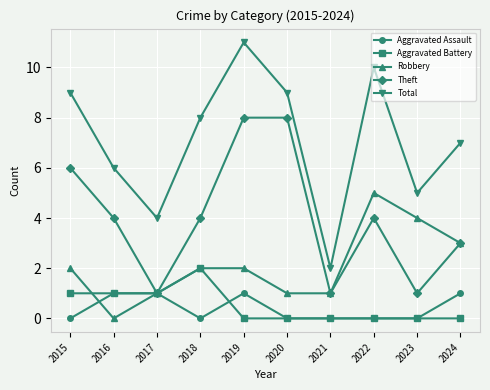

At 2015, list the series in order from smallest to largest.

Aggravated Assault, Aggravated Battery, Robbery, Theft, Total